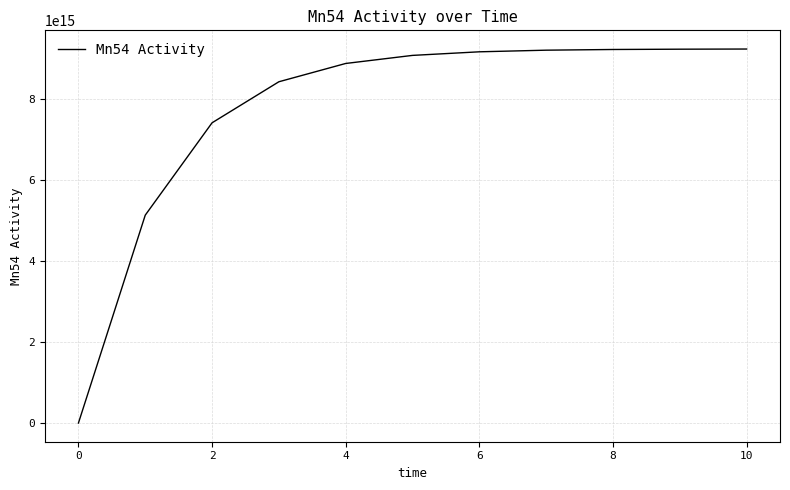

Is this an area chart (filled region under the line)?

No